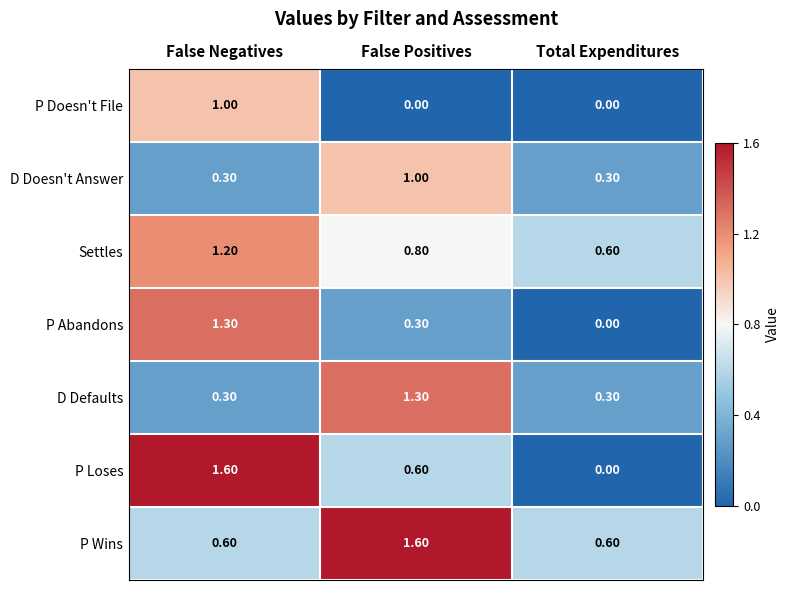

List the labels in order of P Abandons value, largest first.

False Negatives, False Positives, Total Expenditures